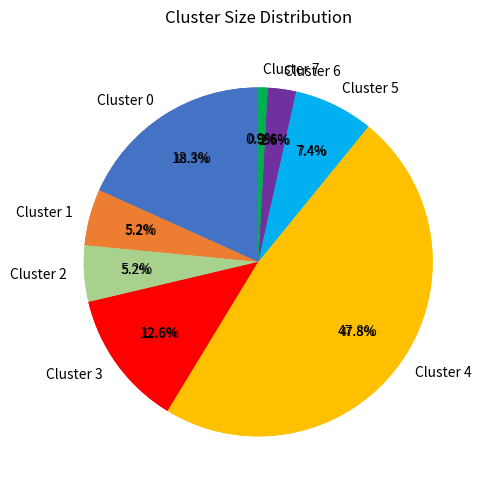

What percentage is the Cluster 1 slice, to the nearest percent?

5%